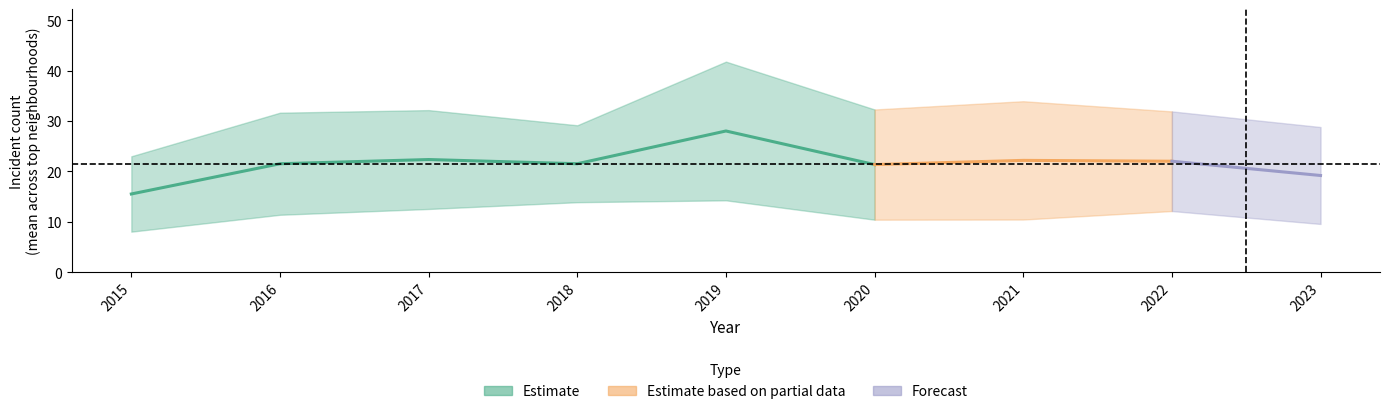

At how many categories does at least one series exceed 22?

9